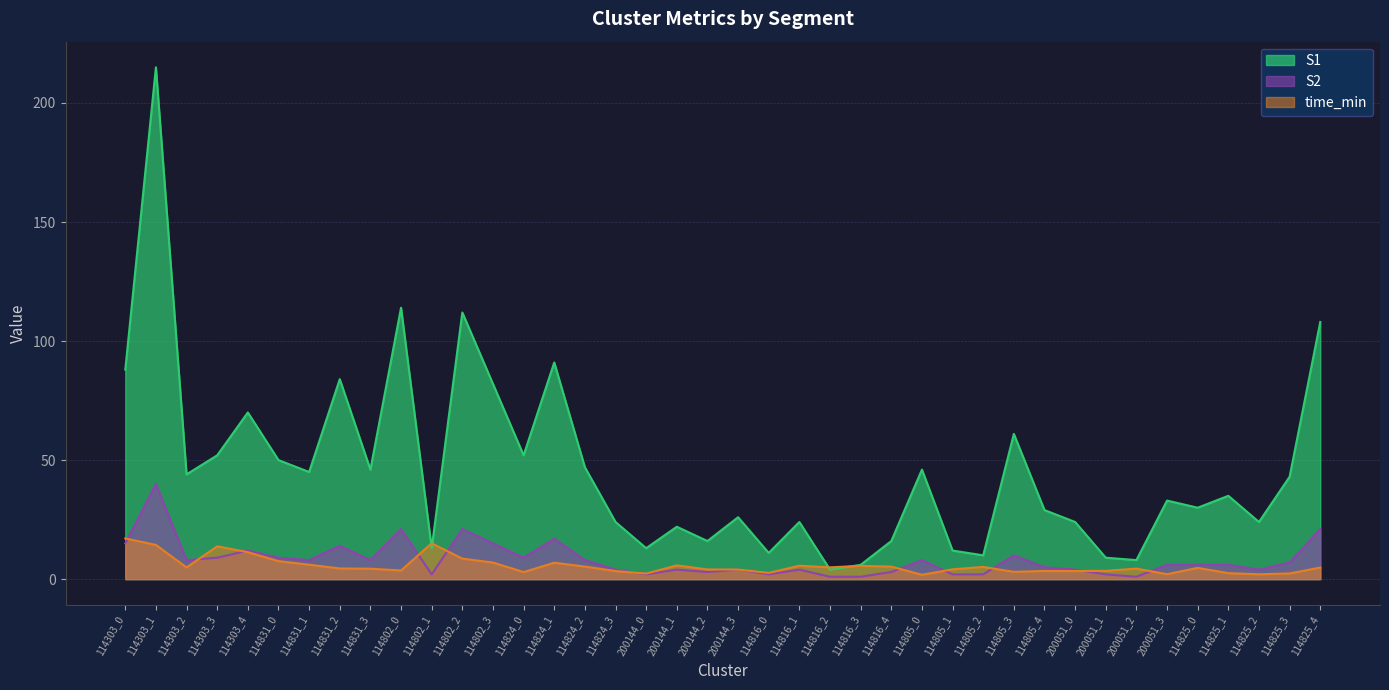

What is the difference between the maximum and minimum values in the S2 series?

39.0